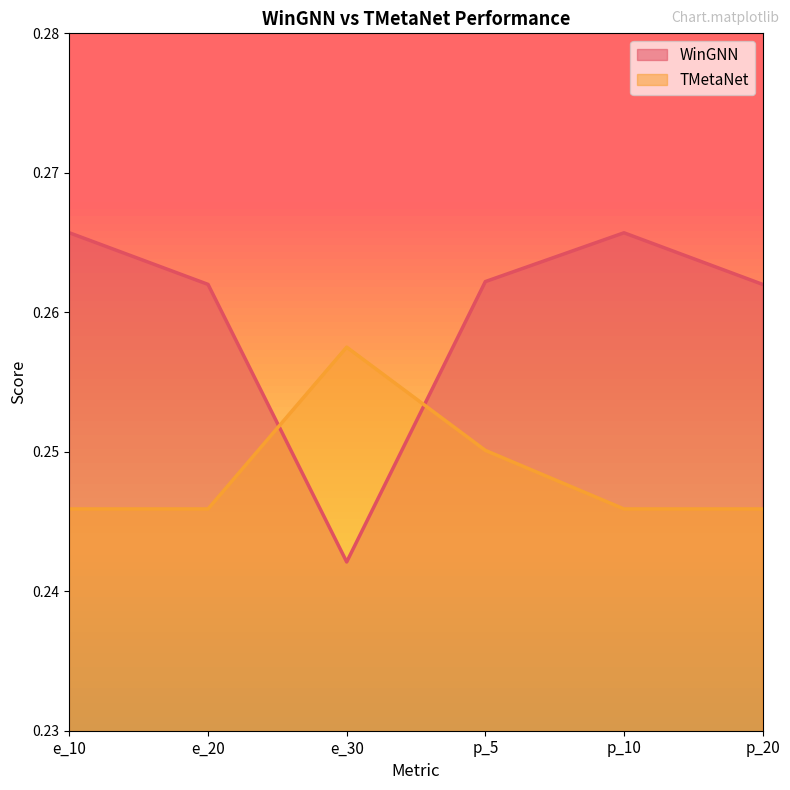

What position from the right is p_10?

2